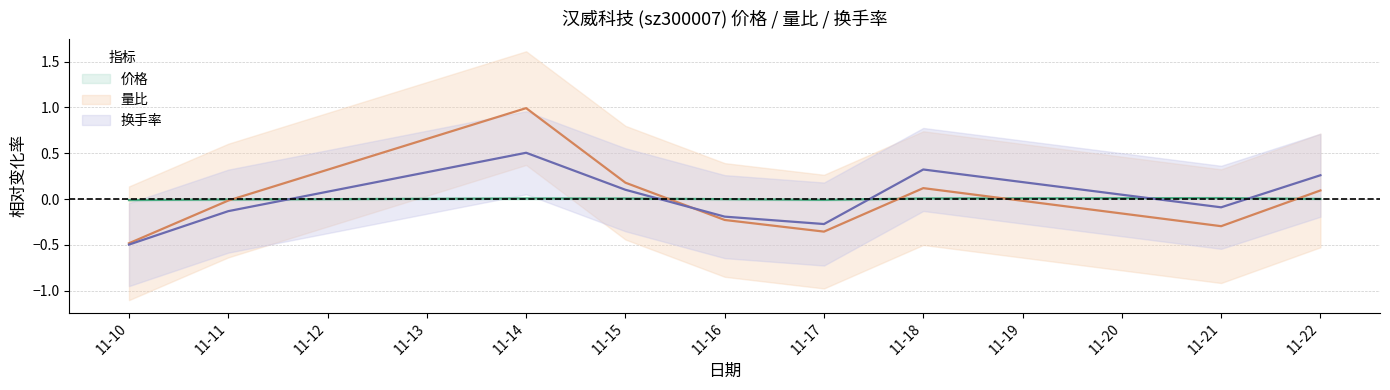

What is the difference between the highest and lowest values at 11-11?

0.1